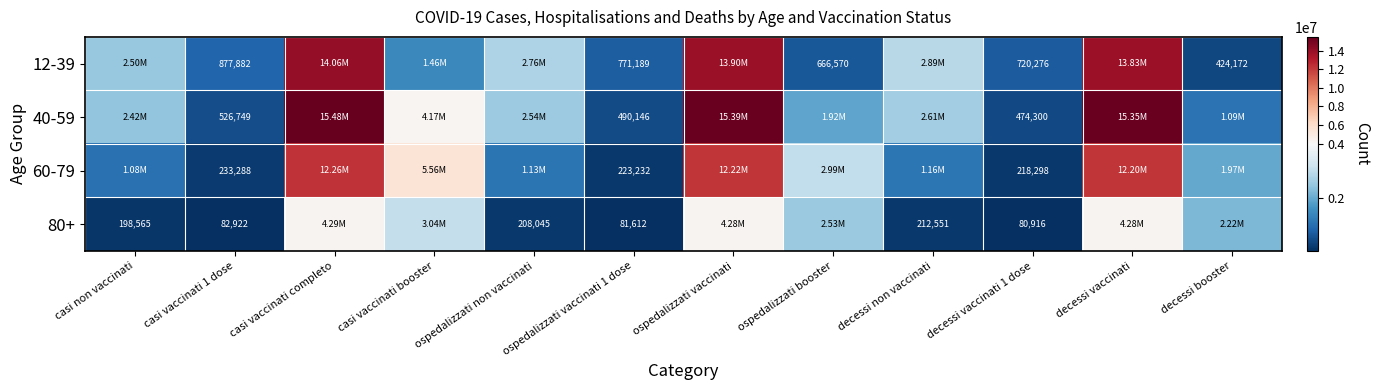

What is the greatest value displayed?

15484348